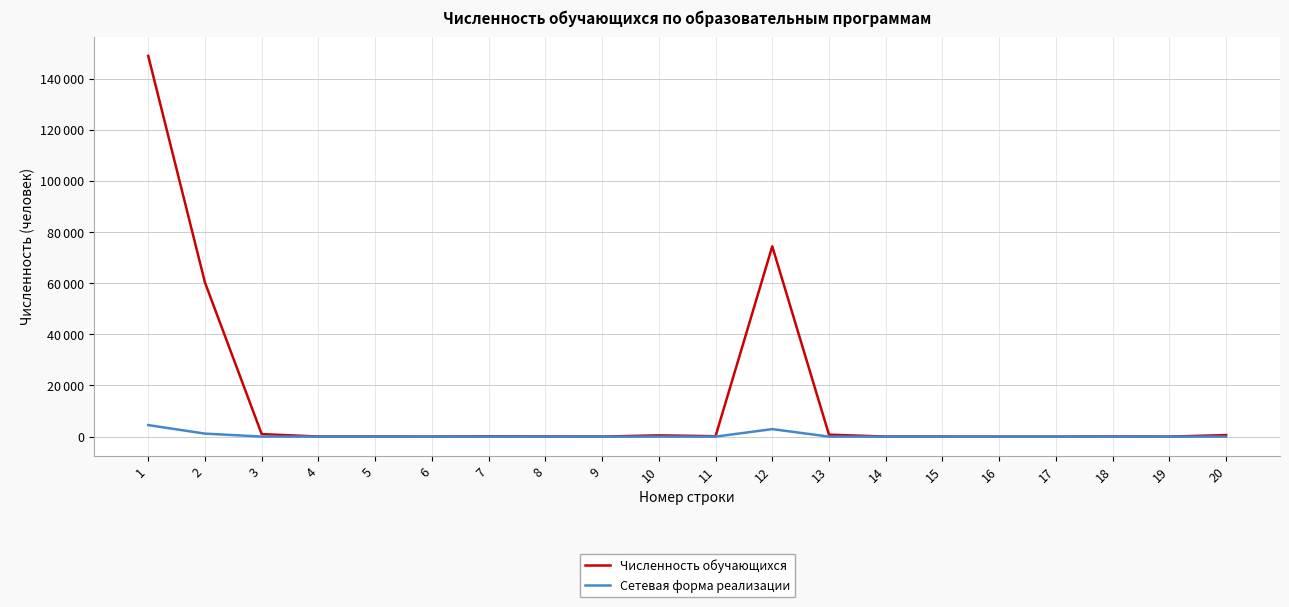

What is the minimum value for Численность обучающихся?

2